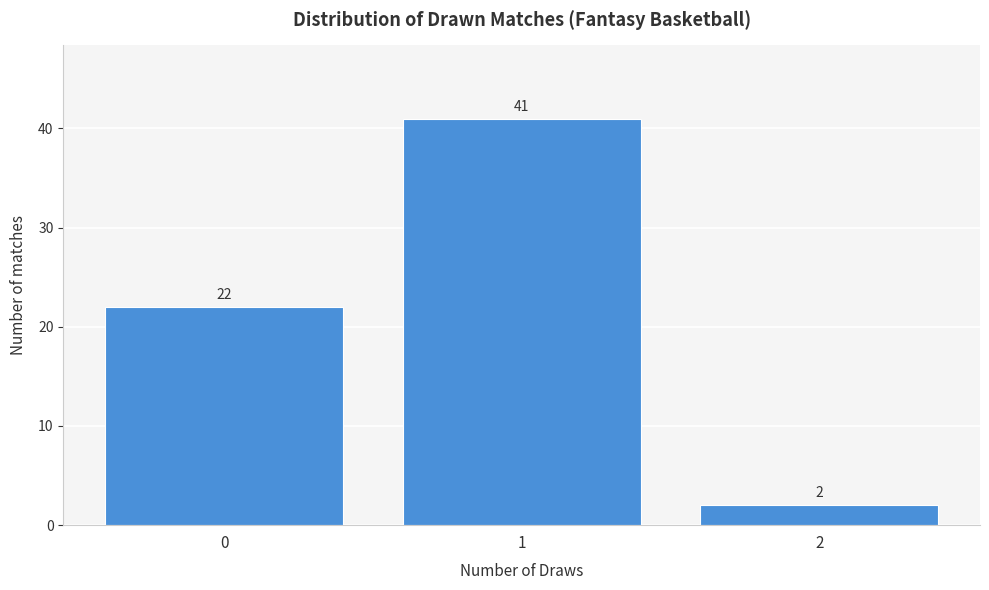

Reading right to left, list all the values displayed in this chart.

2	41	22